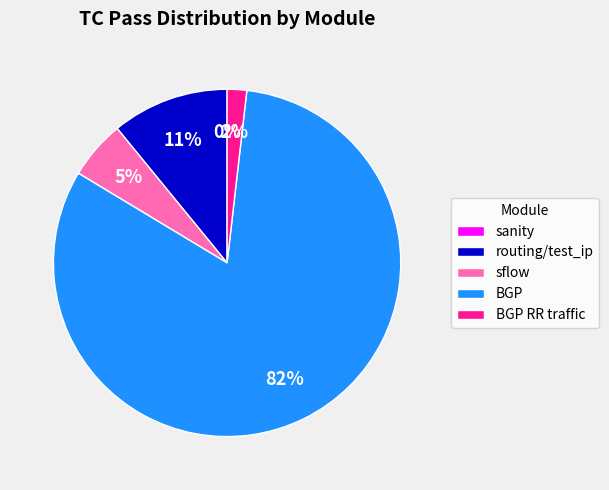

Rank the categories by value from lowest to highest.

sanity/test_sanity_l3.py, routing/BGP/test_bgp_rr_traffic.py, system/test_sflow.py, routing/test_ip.py, routing/BGP/test_bgp.py